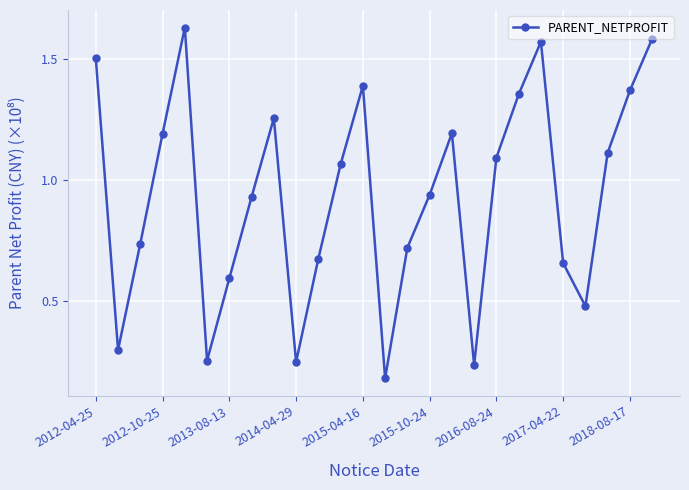

True or false: the data has more than 0 interior local peaks.

True